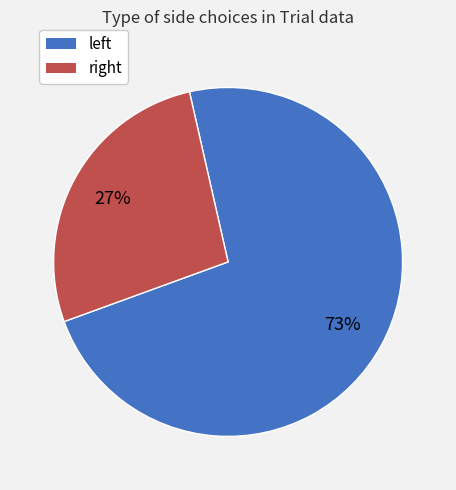

How many segments does this pie chart have?

2